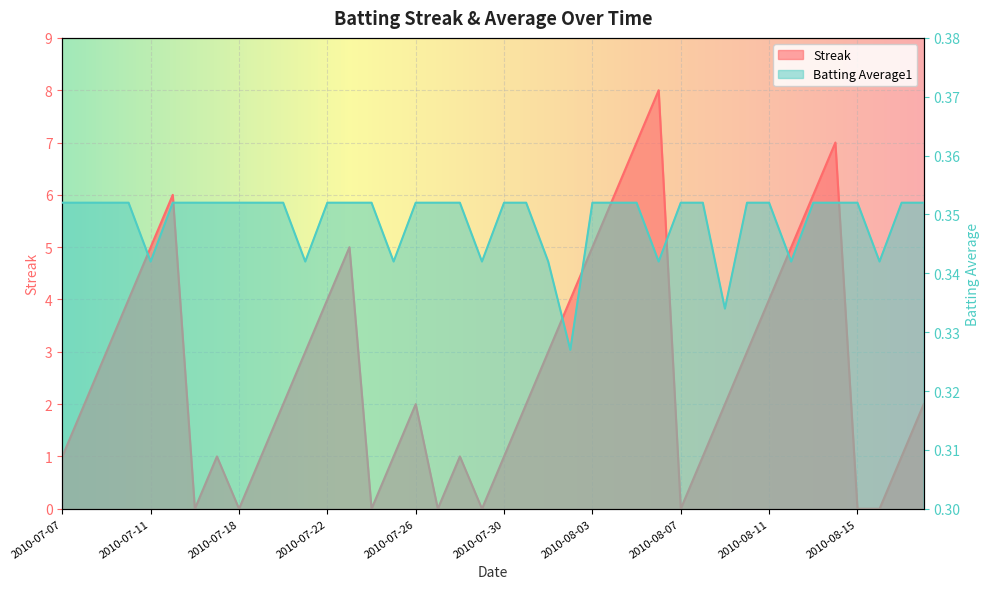

Between 2010-07-20 and 2010-08-14, which is larger?

2010-08-14